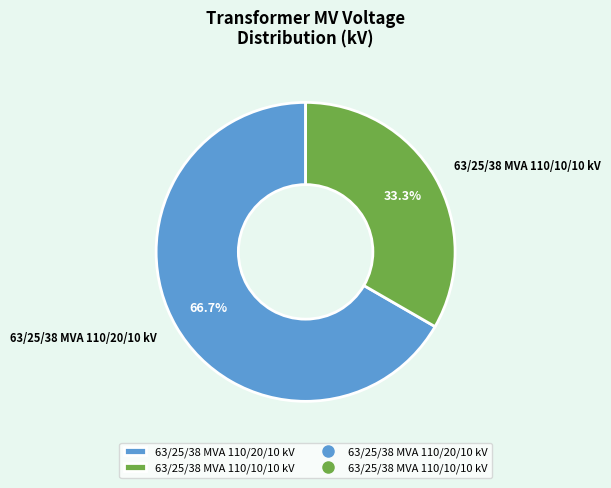

Rank the categories by value from highest to lowest.

63/25/38 MVA 110/20/10 kV, 63/25/38 MVA 110/10/10 kV